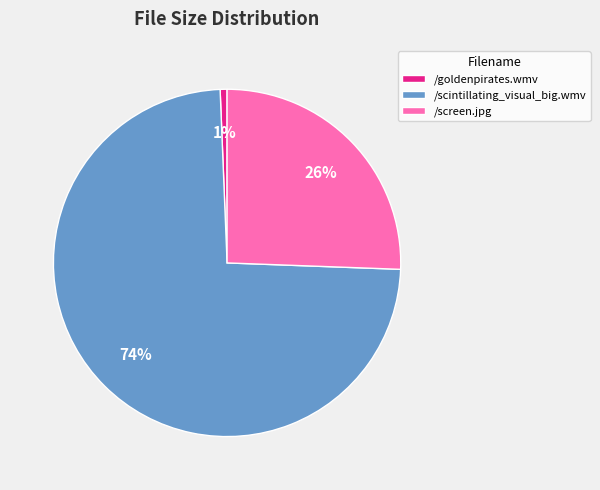

To the nearest percent, what is the difference between the /goldenpirates.wmv and /screen.jpg slice percentages?

25%